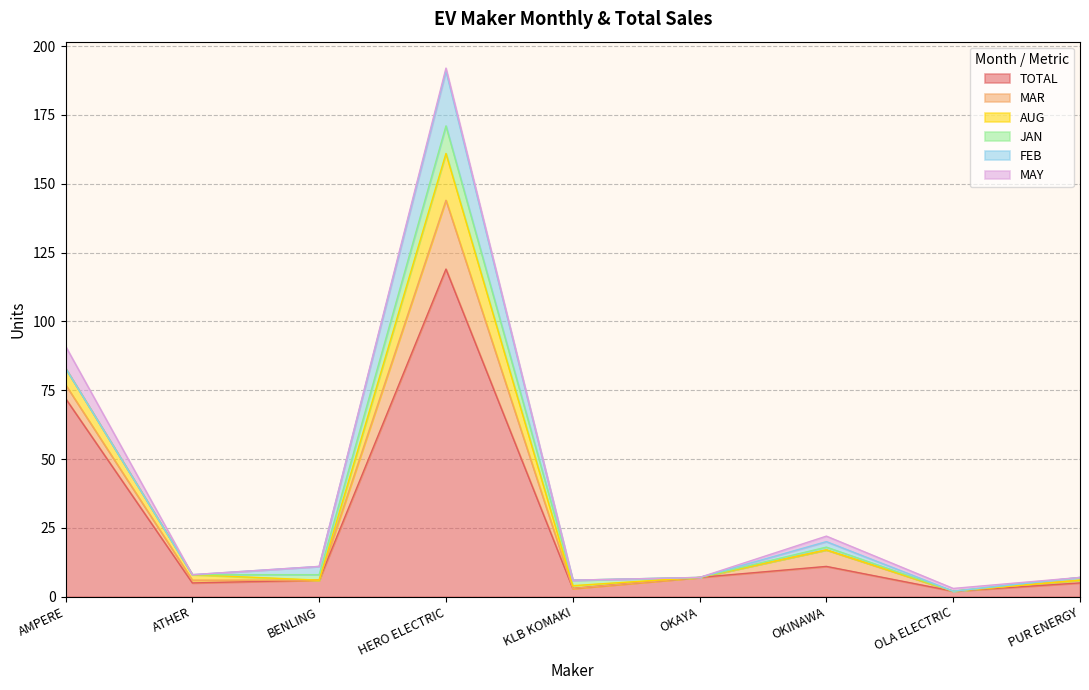

True or false: AUG has more than 1 interior local peaks.

False